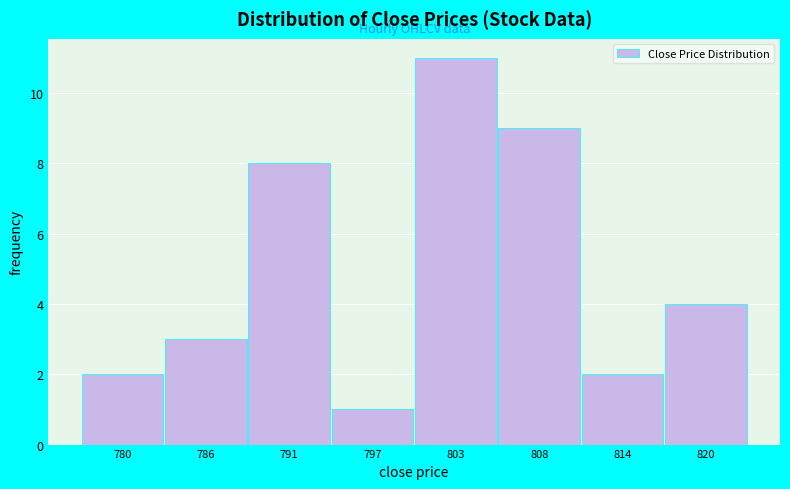

How tall is the bar that spans 789 to 794 on the x-axis? Neither the bar edges nor the heights are printed on the chart, so give them approximately, as read against the axes.

8